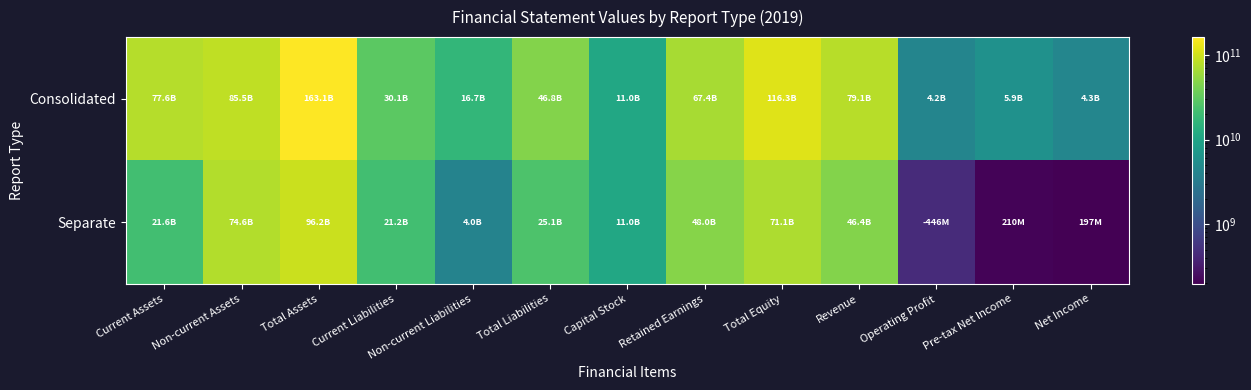

At how many categories does at least one series exceed 83648167479?

3